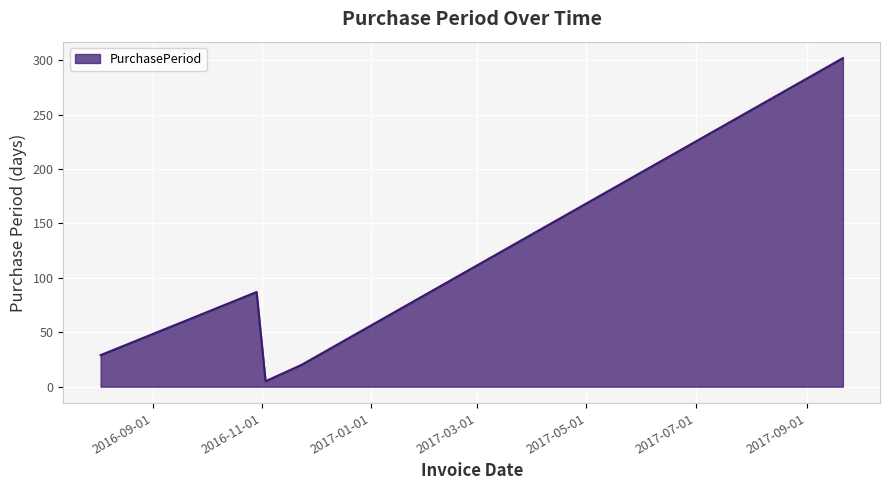

Reading right to left, what are all the values shown in this chart?

302	20	5	87	29